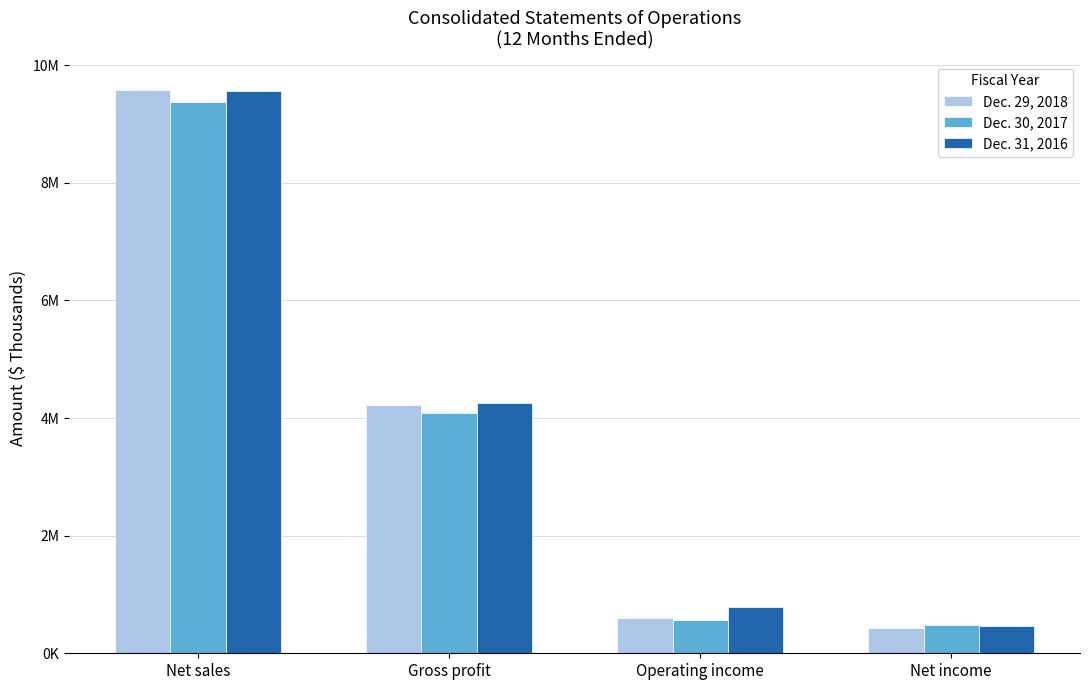

List the labels in order of Dec. 30, 2017 value, largest first.

Net sales, Gross profit, Operating income, Net income